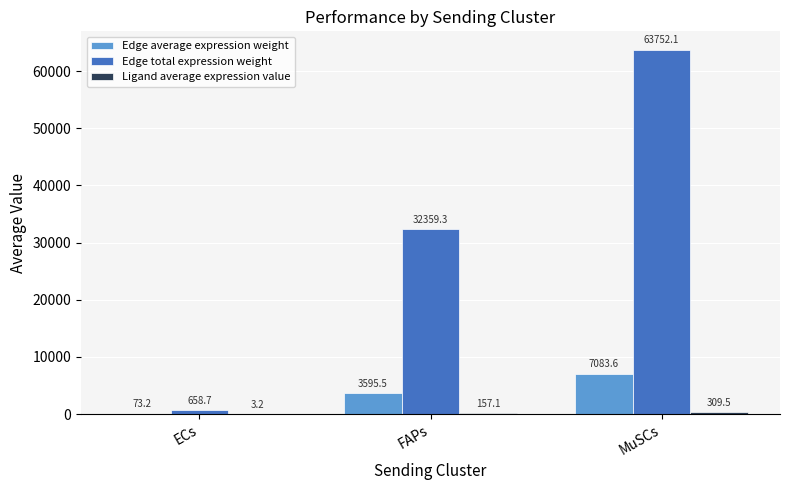

Between FAPs and MuSCs, which series saw the biggest shift?

Edge total expression weight